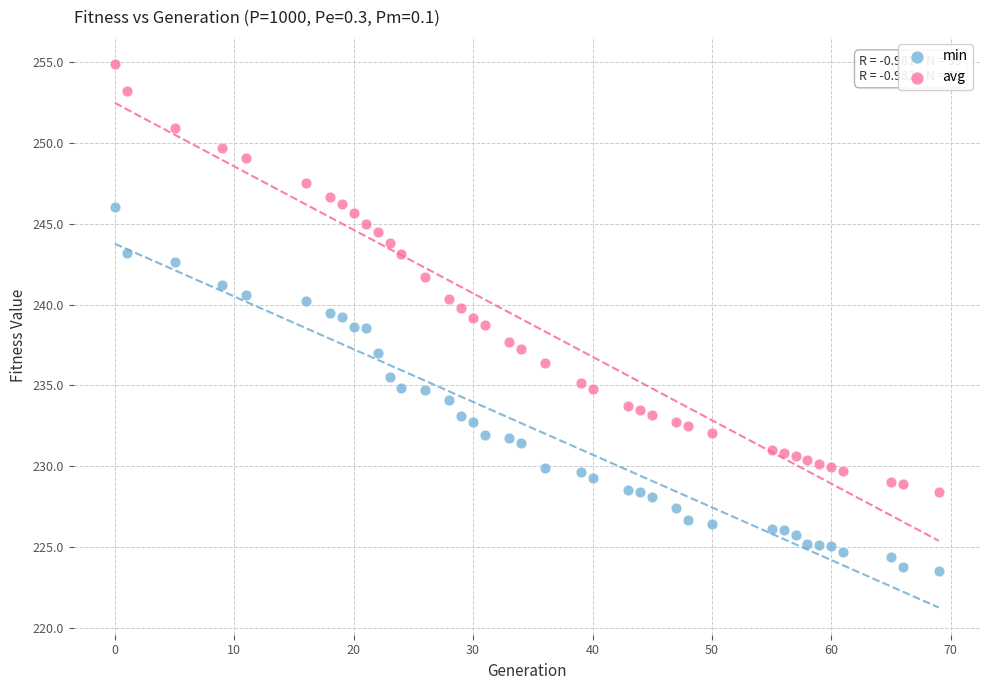

Which series reaches the minimum Y coordinate?

min